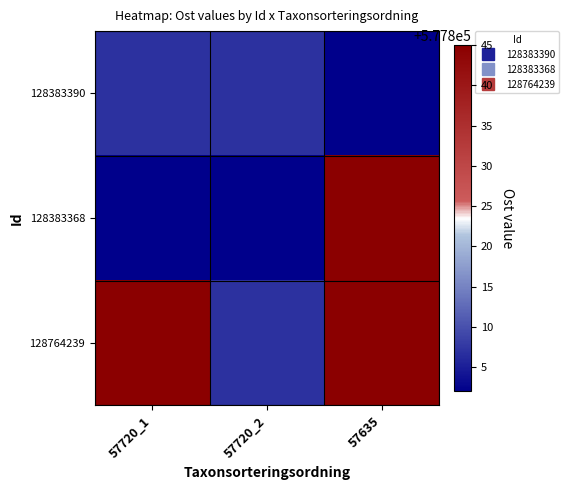

What is the spread (max minus min) of values at 57720_2?

5